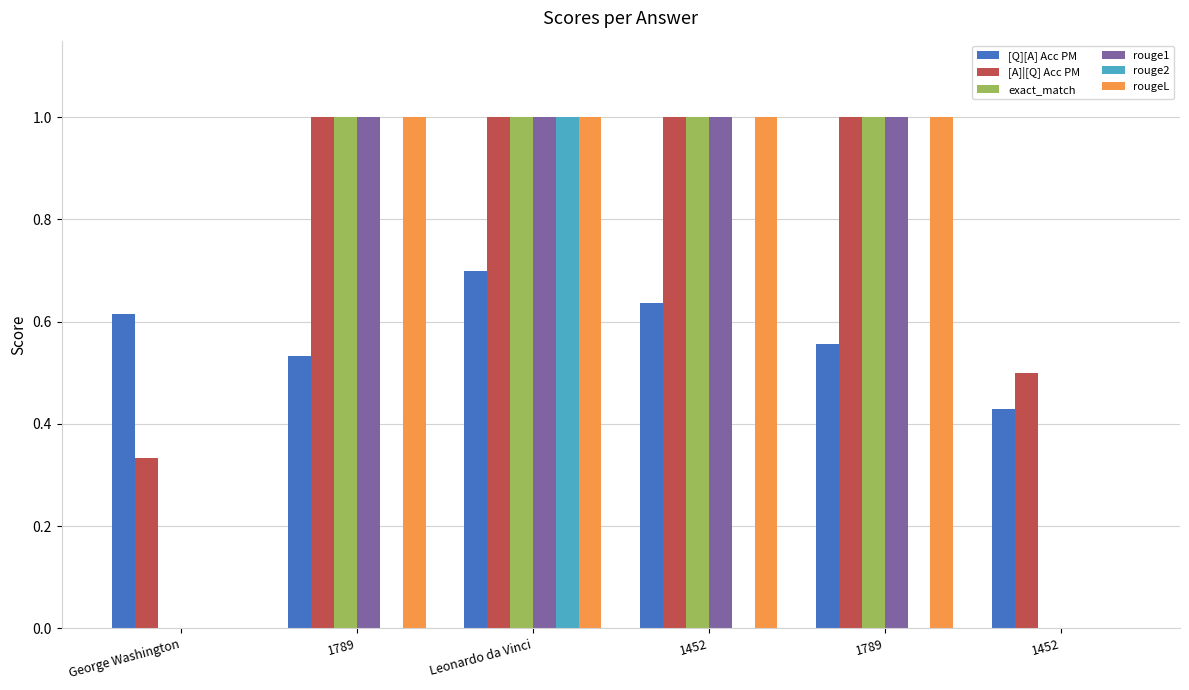

Is the value of rouge2 at 1452 greater than the value of rouge1 at George Washington?

No